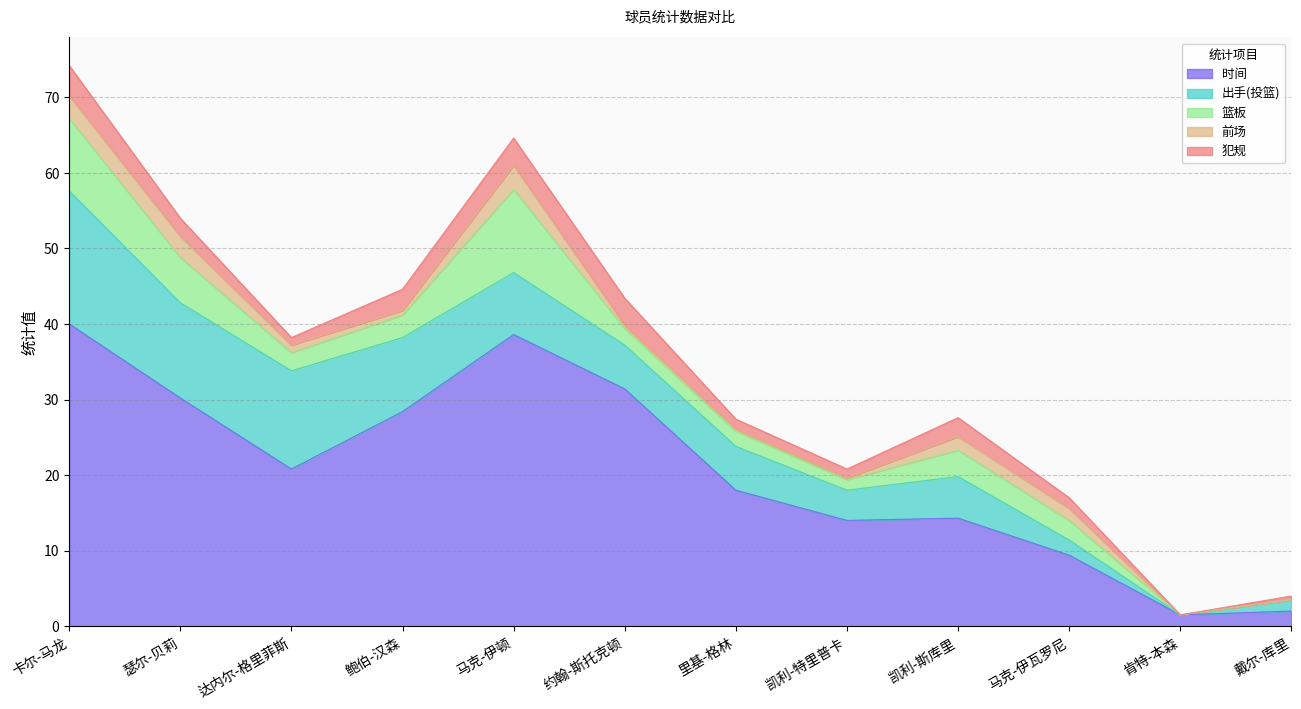

How many interior local valleys does the 犯规 series have?

3